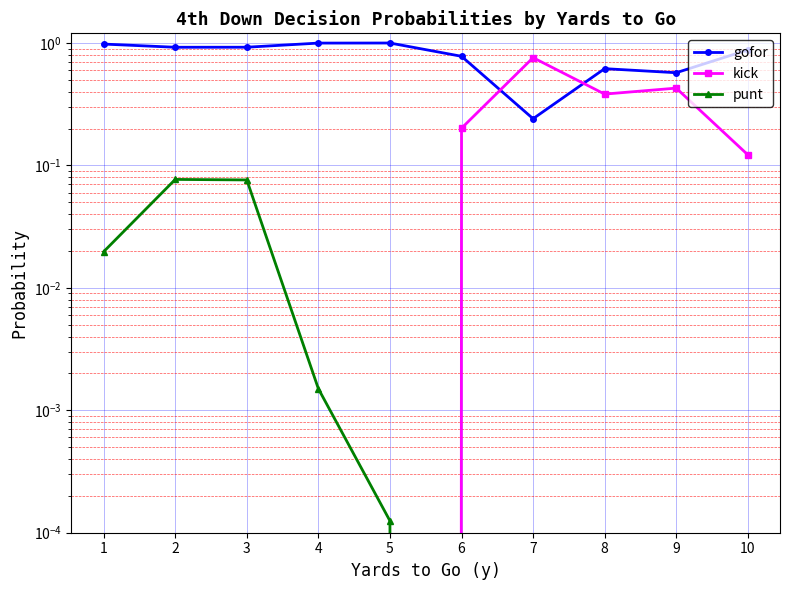

Where is the first local minimum for kick?

8